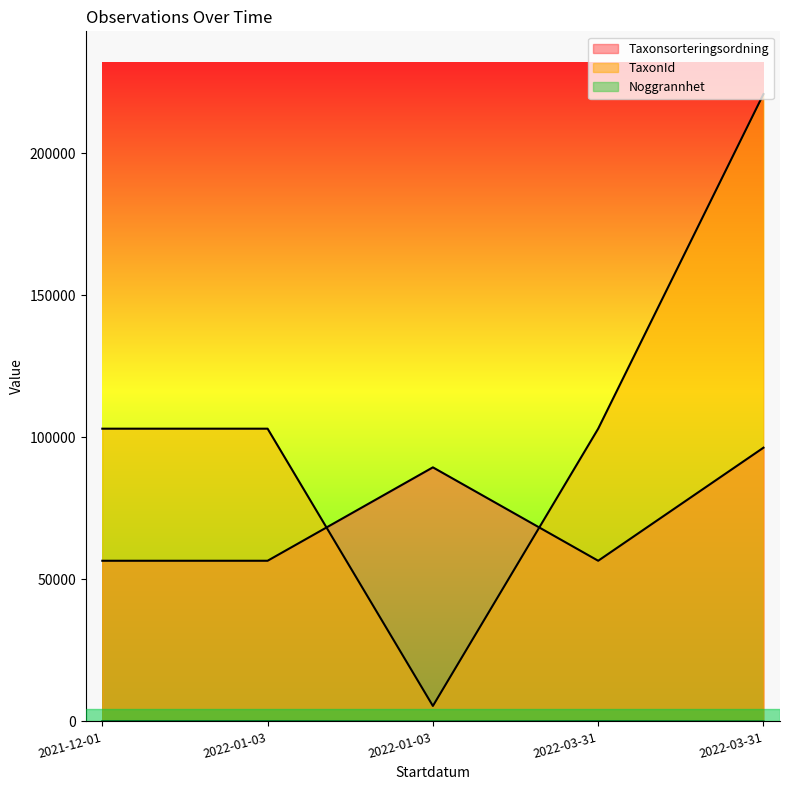

What is the label of the 4th point from the right?

2022-01-03